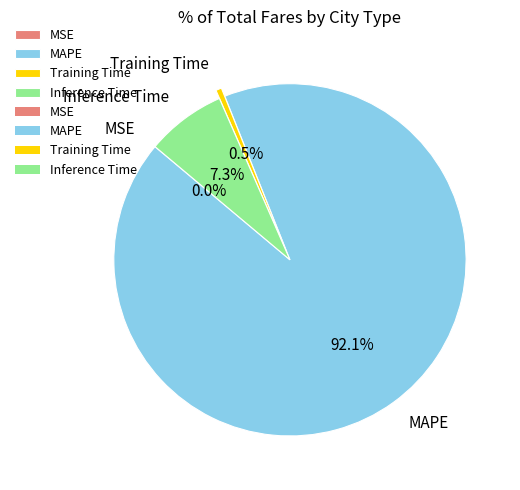

What is the majority slice?

MAPE